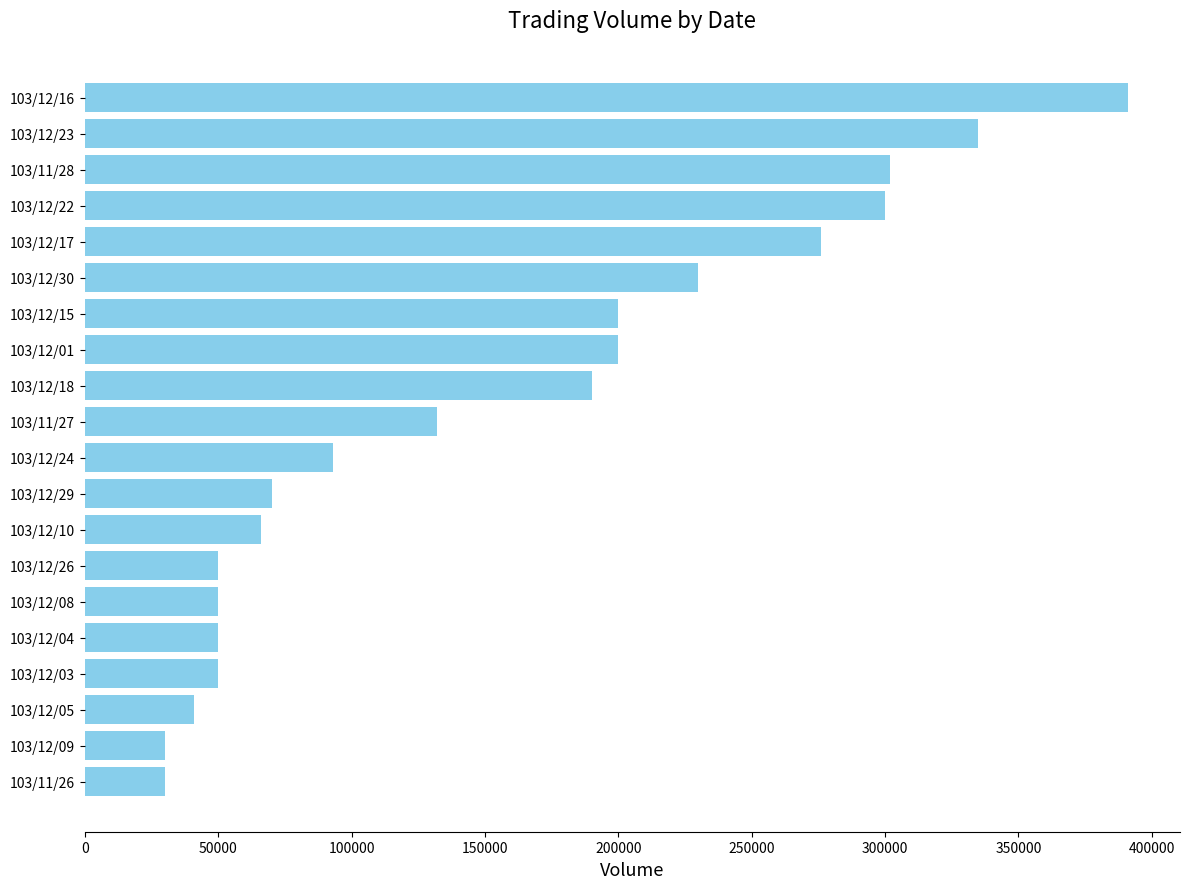

Are the bars horizontal?

Yes